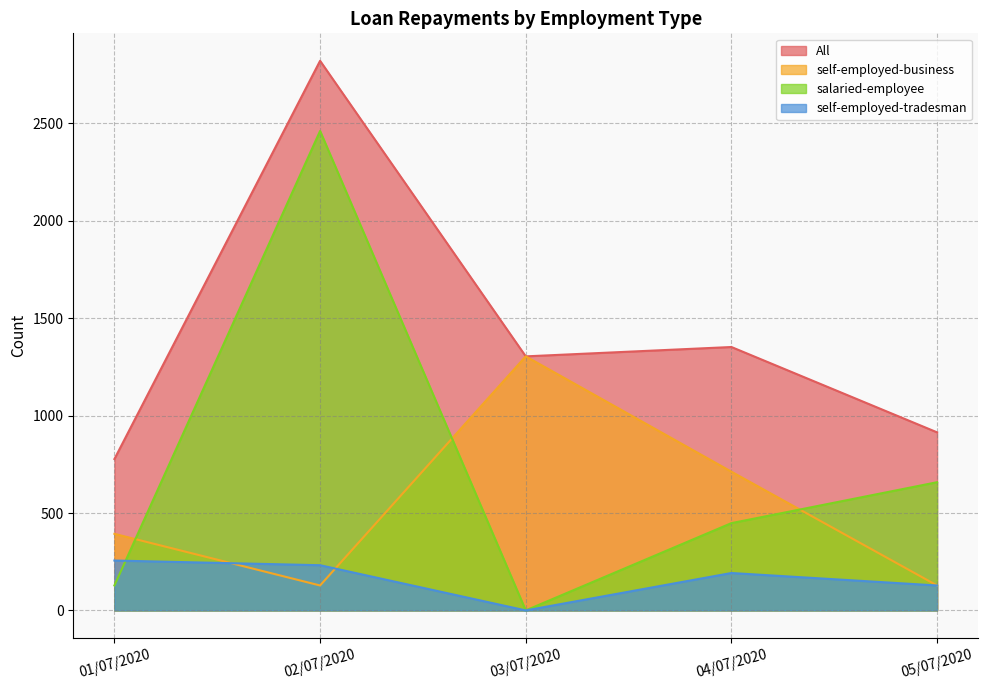

Between 04/07/2020 and 05/07/2020, which series saw the biggest shift?

self-employed-business